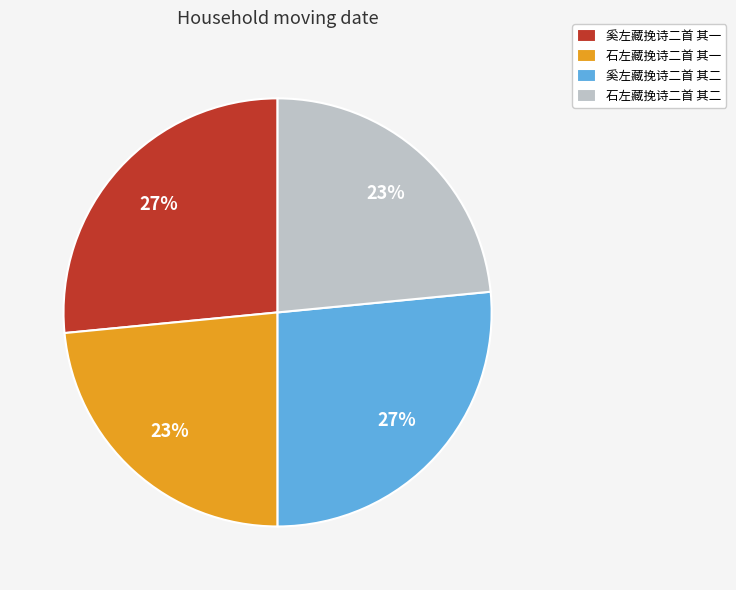

True or false: 石左藏挽诗二首 其二 accounts for 23% of the total.

True